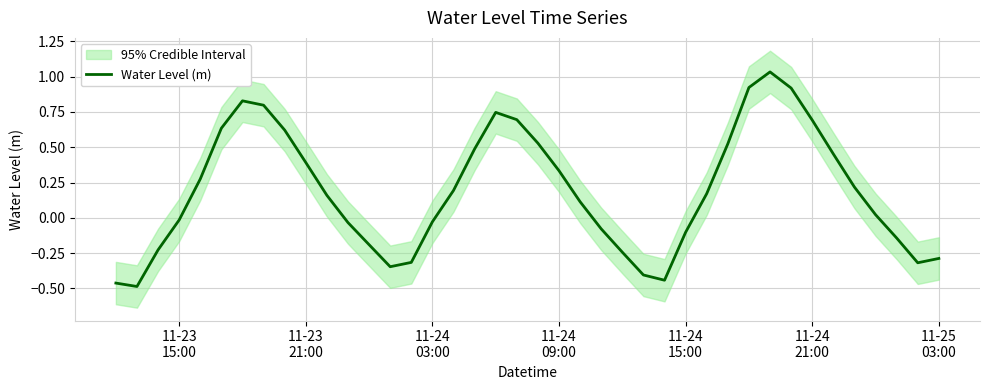

What is the sum of all values?

7.6